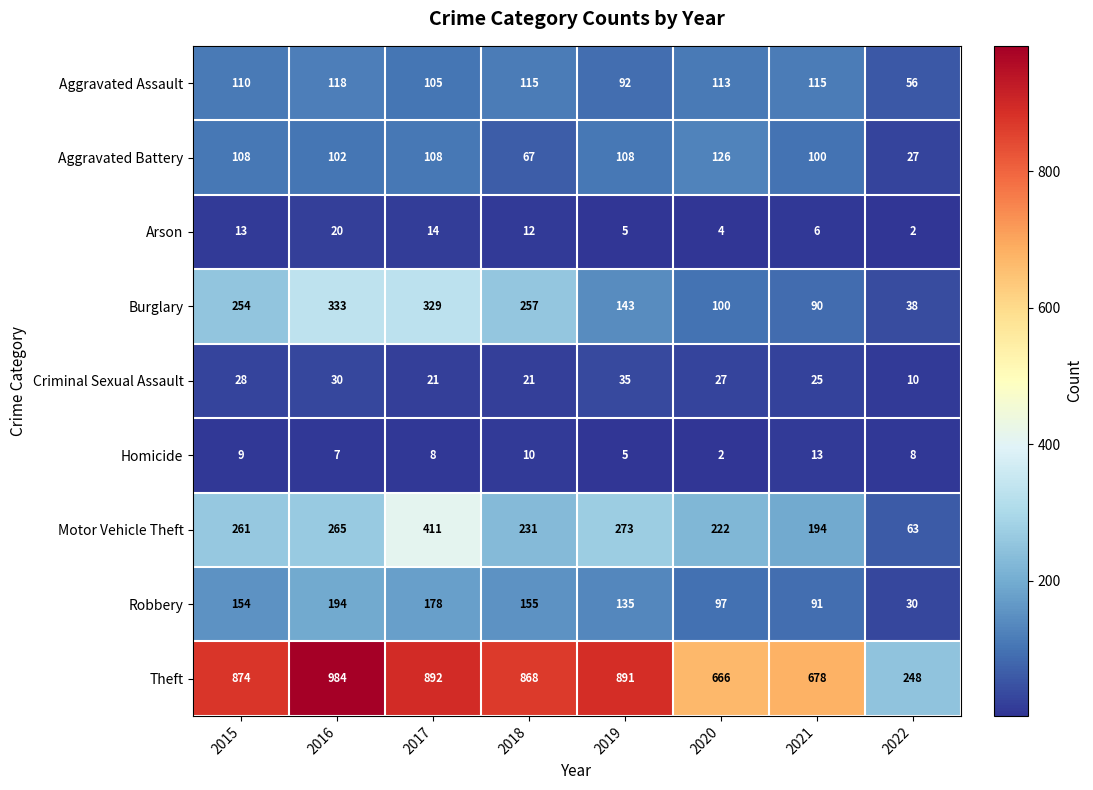

At which category is the sum across all series the highest?

2017